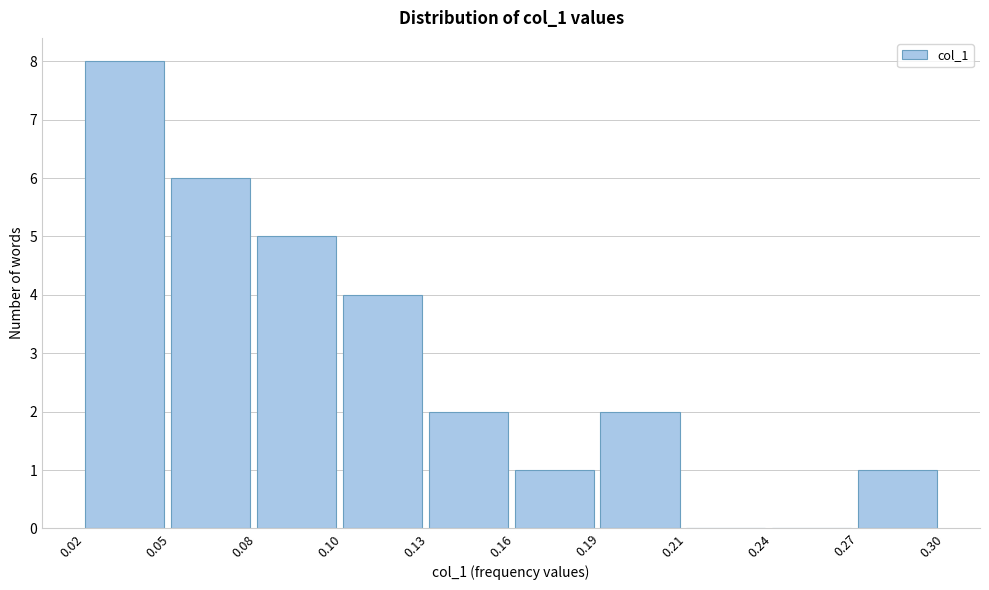

Reading left to right, extract all data points from this chart.

0.02=8	0.05=6	0.08=5	0.10=4	0.13=2	0.16=1	0.19=2	0.21=0	0.24=0	0.27=1